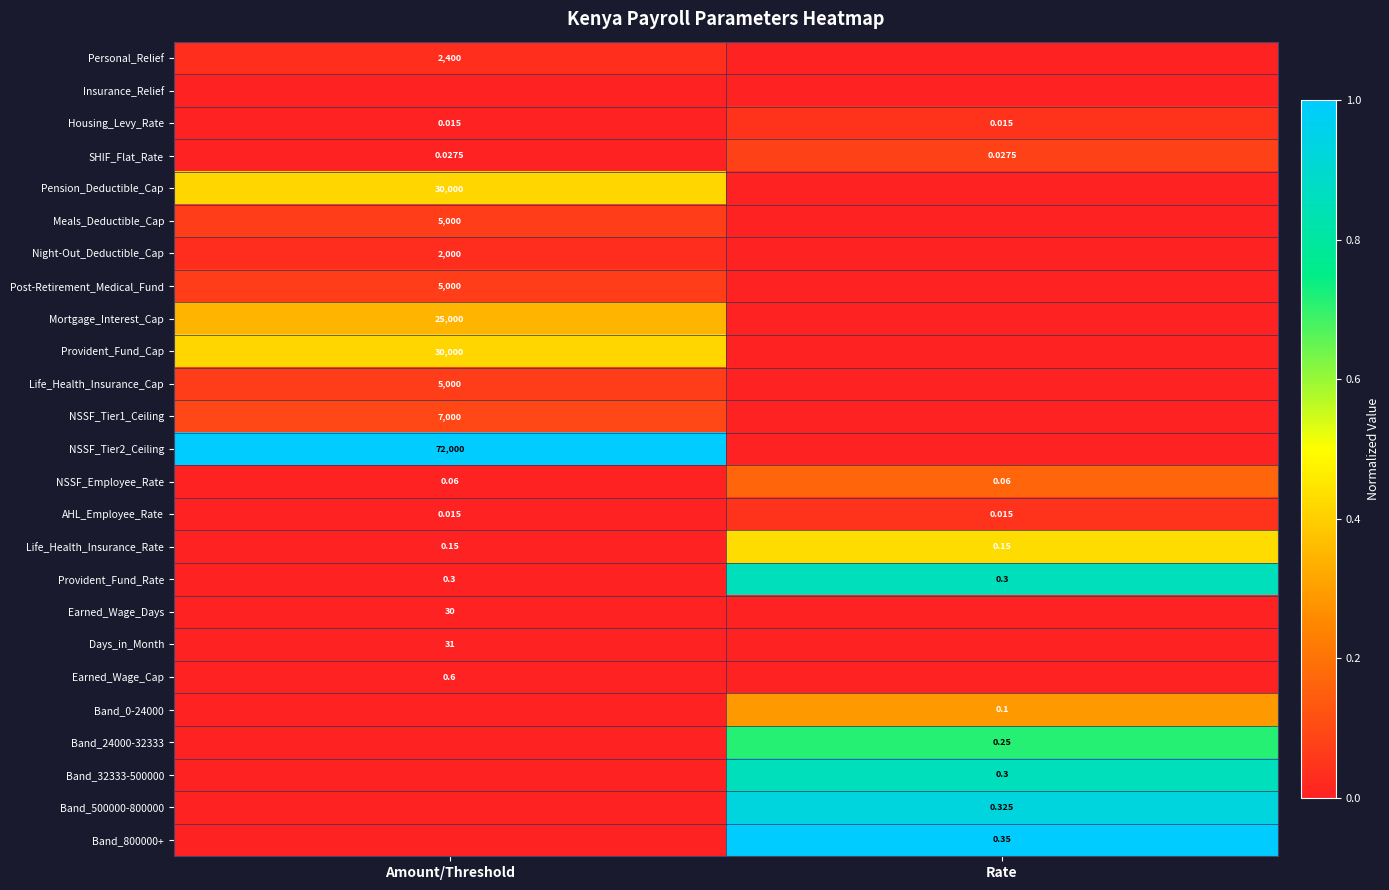

Is the value of Band_800000+ at Rate greater than the value of Earned_Wage_Cap at Amount/Threshold?

No